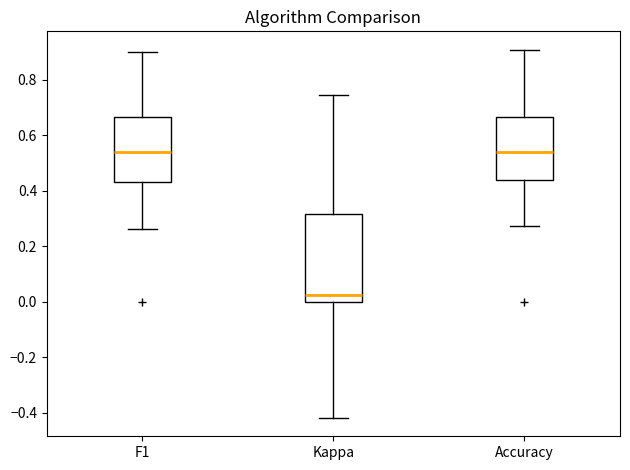

Reading left to right, transcribe this box plot: for each box, give where its median line is, the range the box spans, and where its two whiskers end, as read against the y-axis. The values are not printed on the chart, so give them approximately, as read against the axis.

F1: median 0.54, box 0.44 to 0.66, whiskers 0.26 to 0.90
Kappa: median 0.02, box 0.00 to 0.32, whiskers -0.42 to 0.74
Accuracy: median 0.54, box 0.44 to 0.66, whiskers 0.28 to 0.90